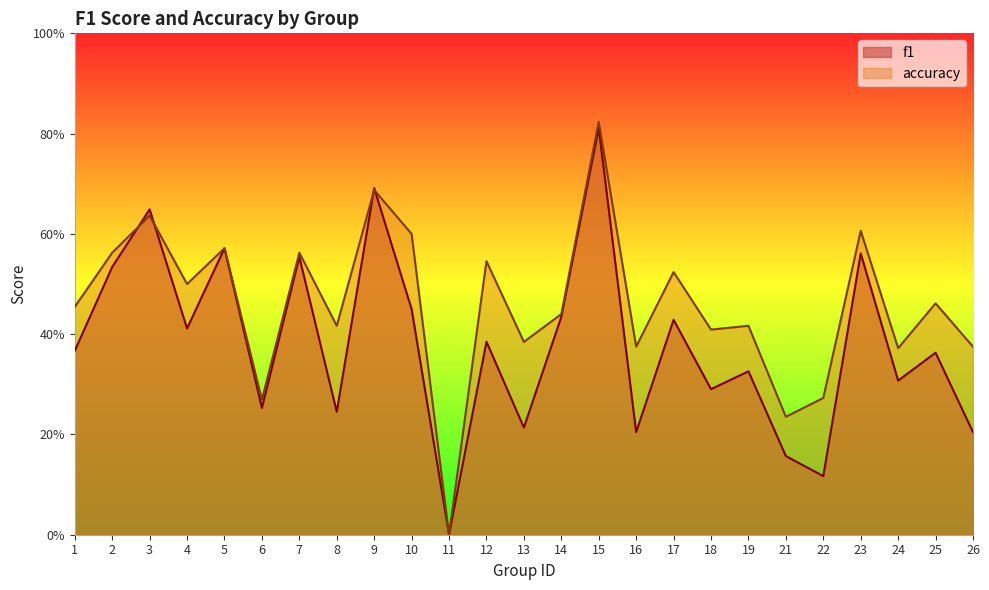

What is the difference between the second highest and second lowest values in the f1 series?

0.6